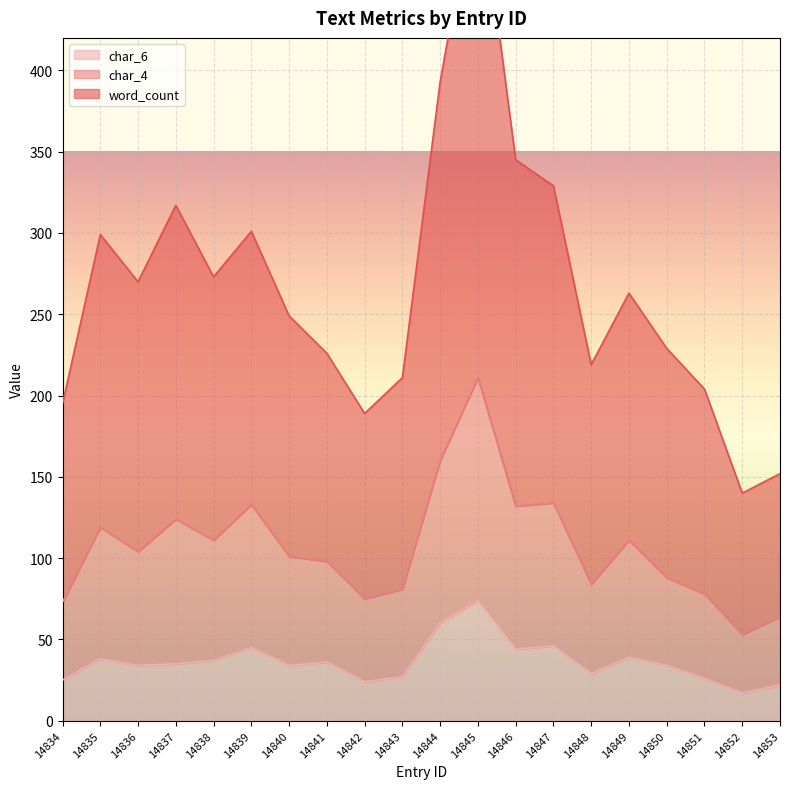

True or false: char_6 and char_4 intersect in this chart.

False